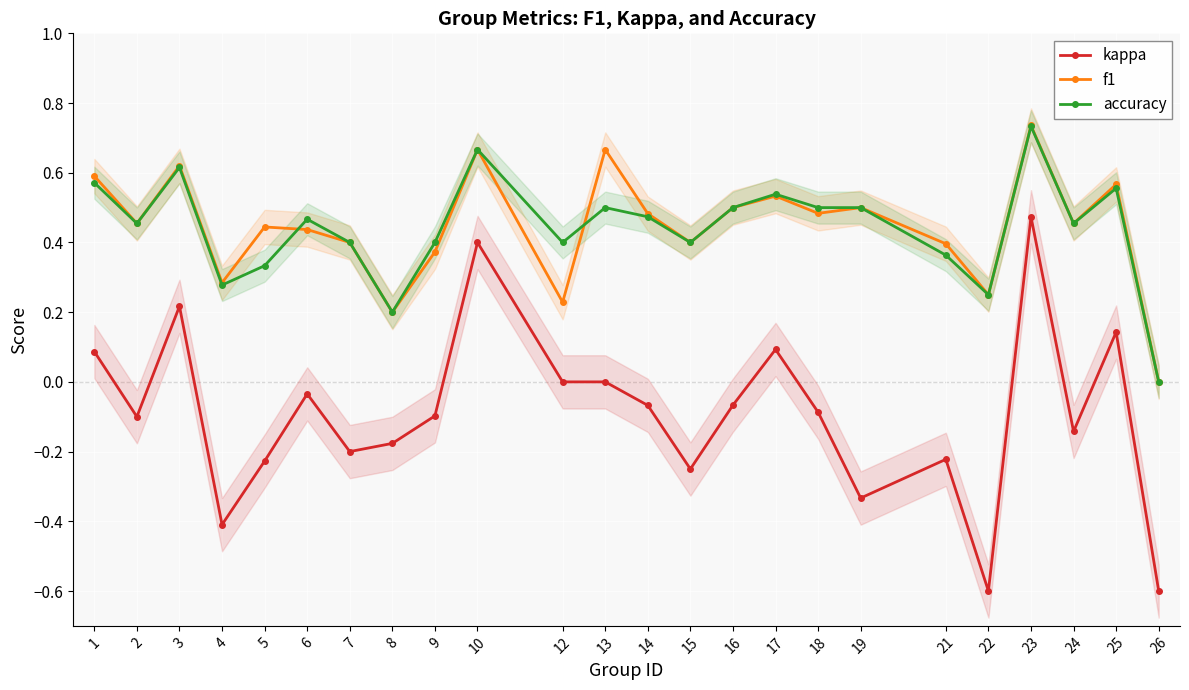

How many lines are shown in the chart?

3